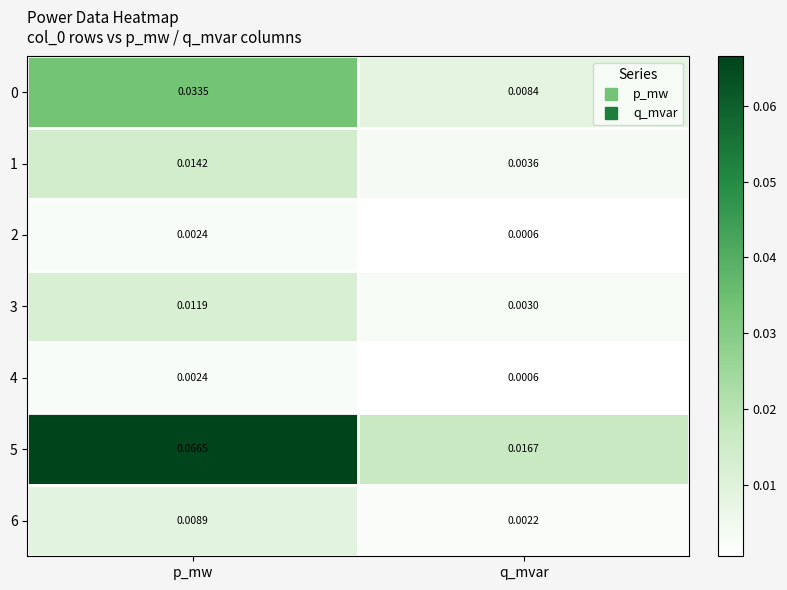

Rank the categories by 4 value from lowest to highest.

q_mvar, p_mw